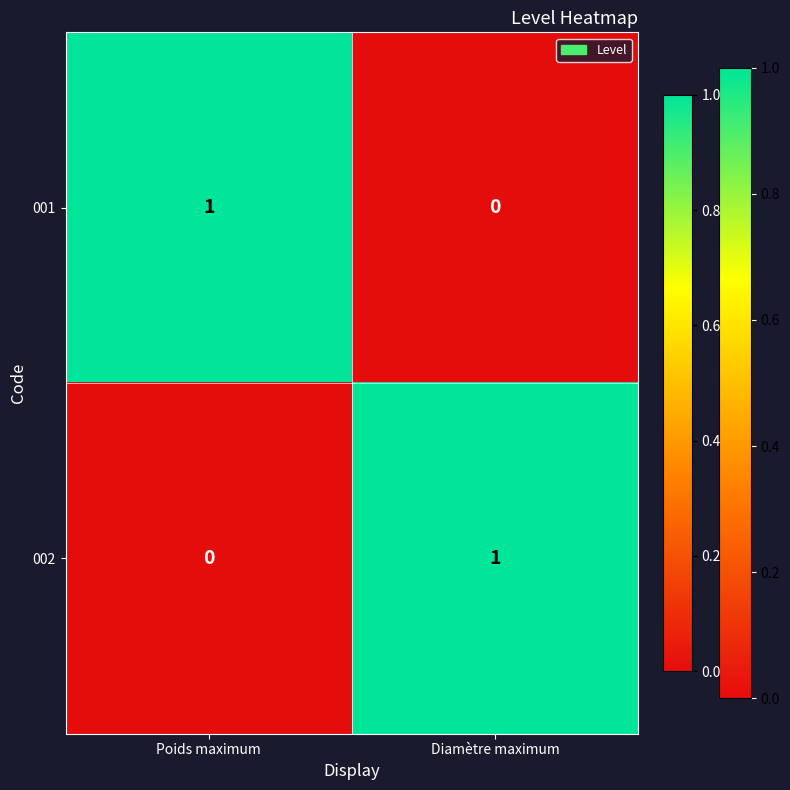

Is the value of 002 at Poids maximum greater than the value of 001 at Poids maximum?

No